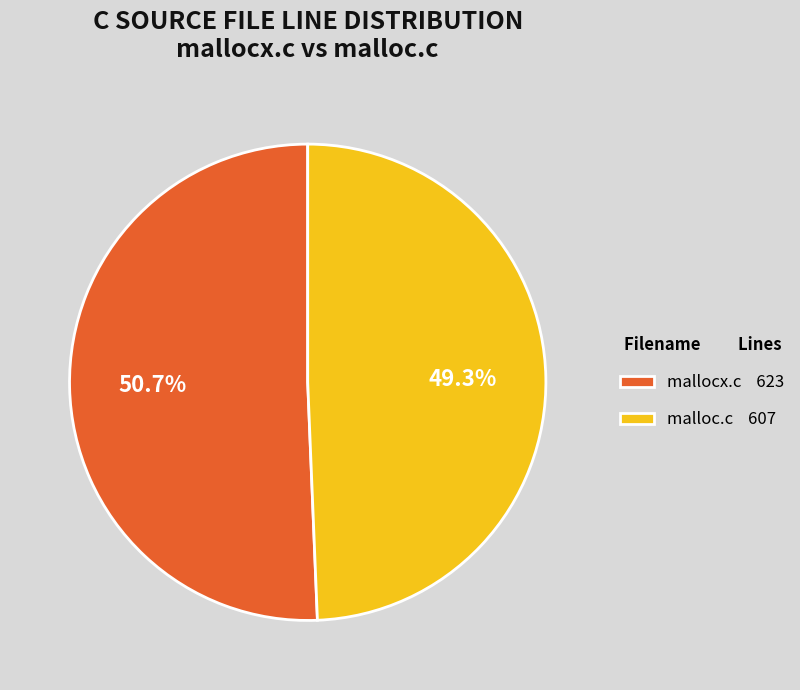

To the nearest percent, what is the combined percentage of malloc.c and mallocx.c?

100%